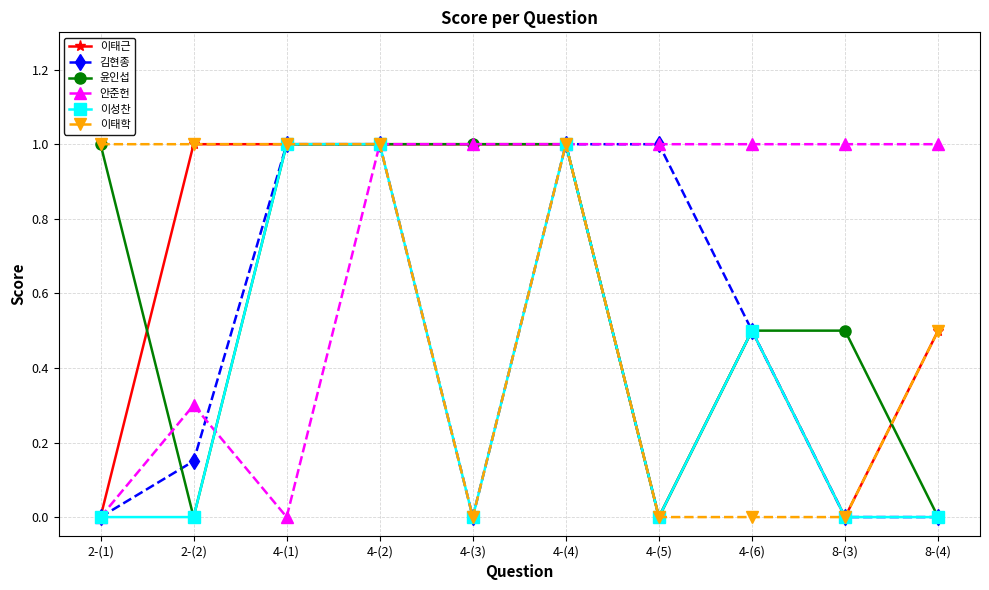

What is the difference between the maximum and minimum values in the 이태학 series?

1.0